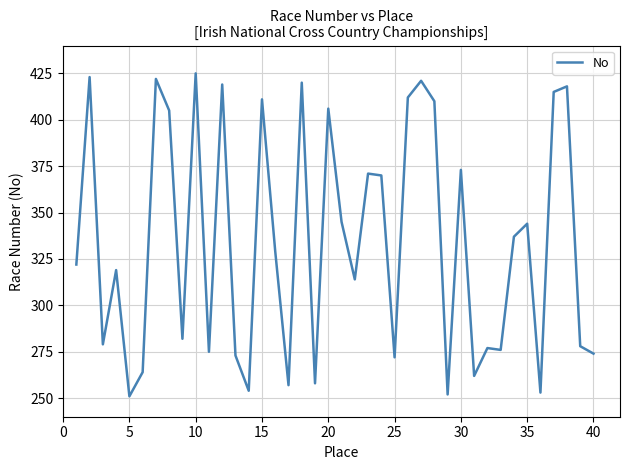

What is the smallest value displayed?

251